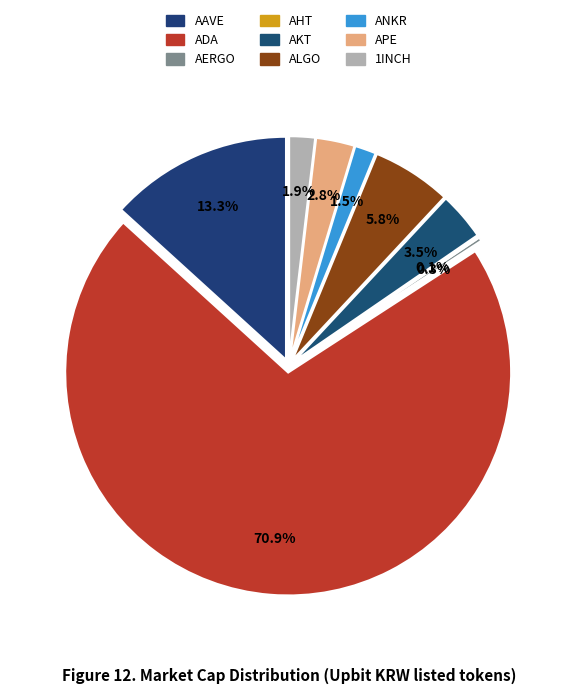

Is there any slice that represents more than half of the pie?

Yes